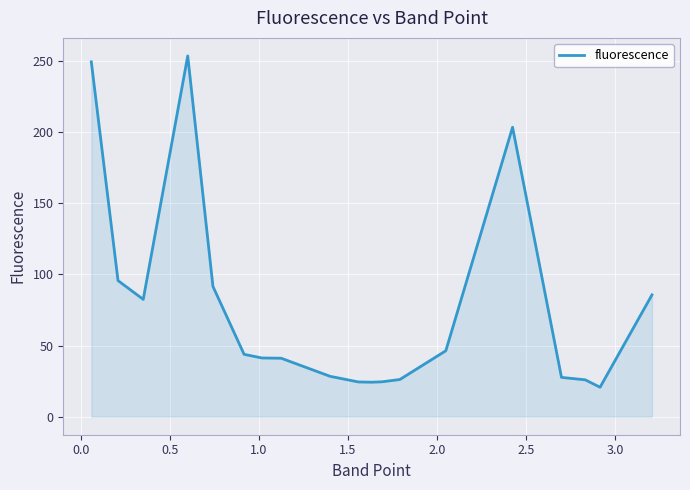

Count the number of data series in this chart.

1